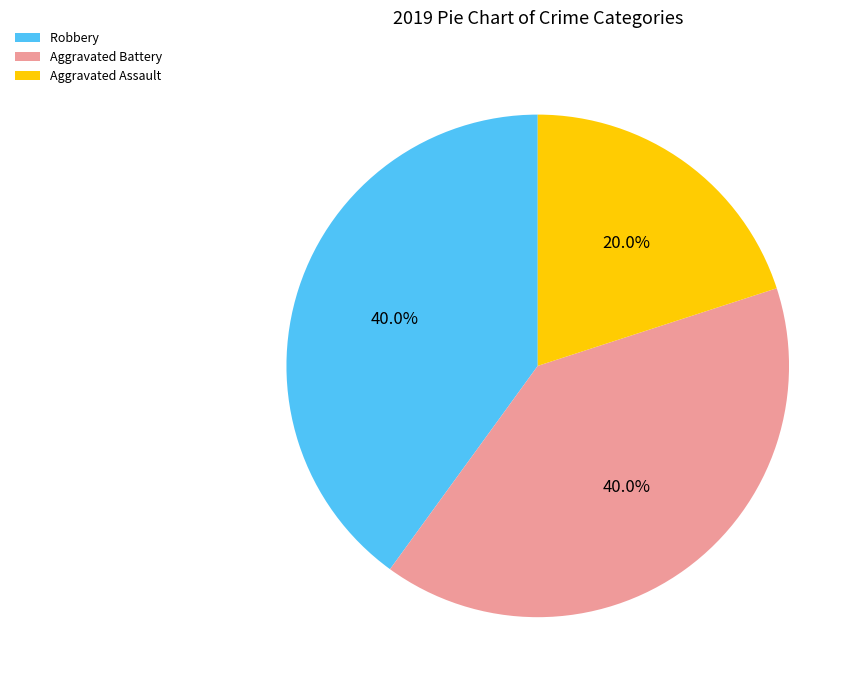

Do Robbery and Aggravated Battery together represent more than half of the pie?

Yes